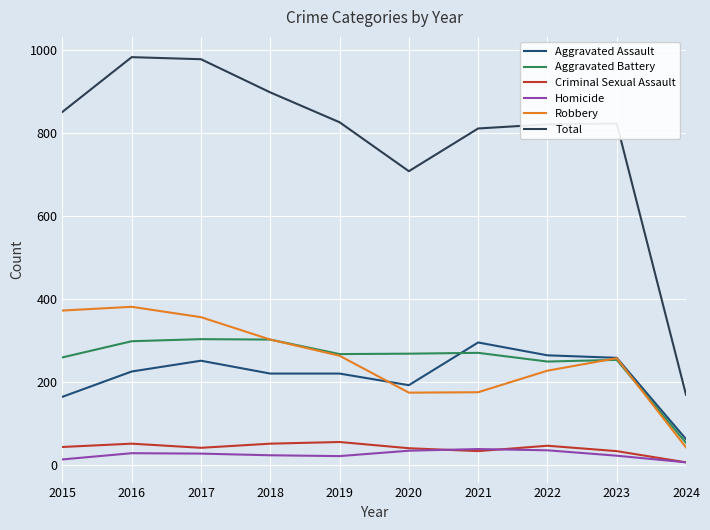

At 2015, list the series in order from smallest to largest.

Homicide, Criminal Sexual Assault, Aggravated Assault, Aggravated Battery, Robbery, Total